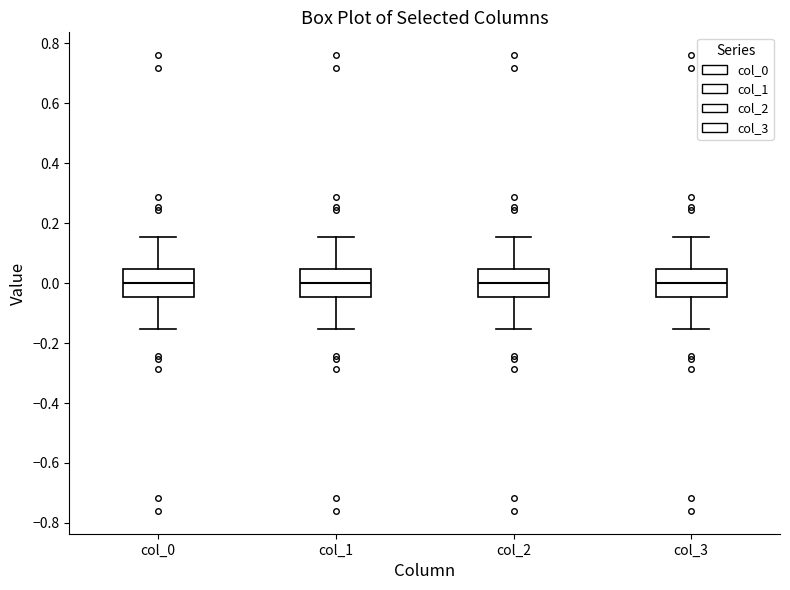

Where does the upper whisker of the box for col_1 end on the y-axis? The values are not printed on the chart, so give them approximately, as read against the axis.

0.16